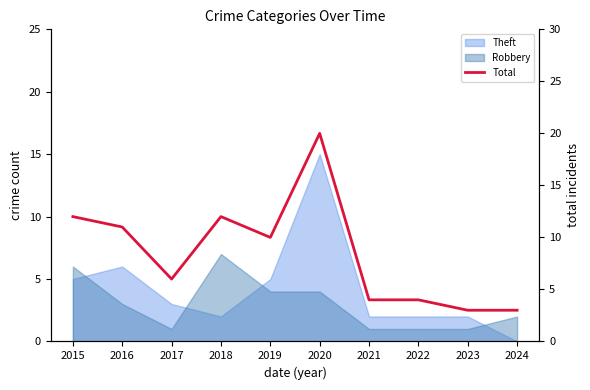

True or false: the data shows 6 at 2017.

True